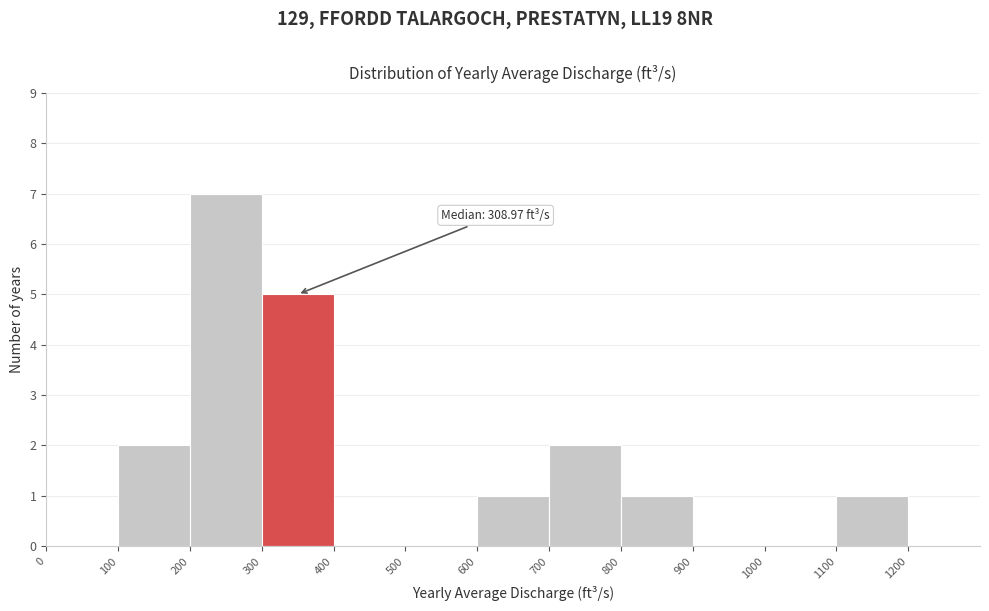

Which range on the x-axis has the tallest bar?

200 to 300